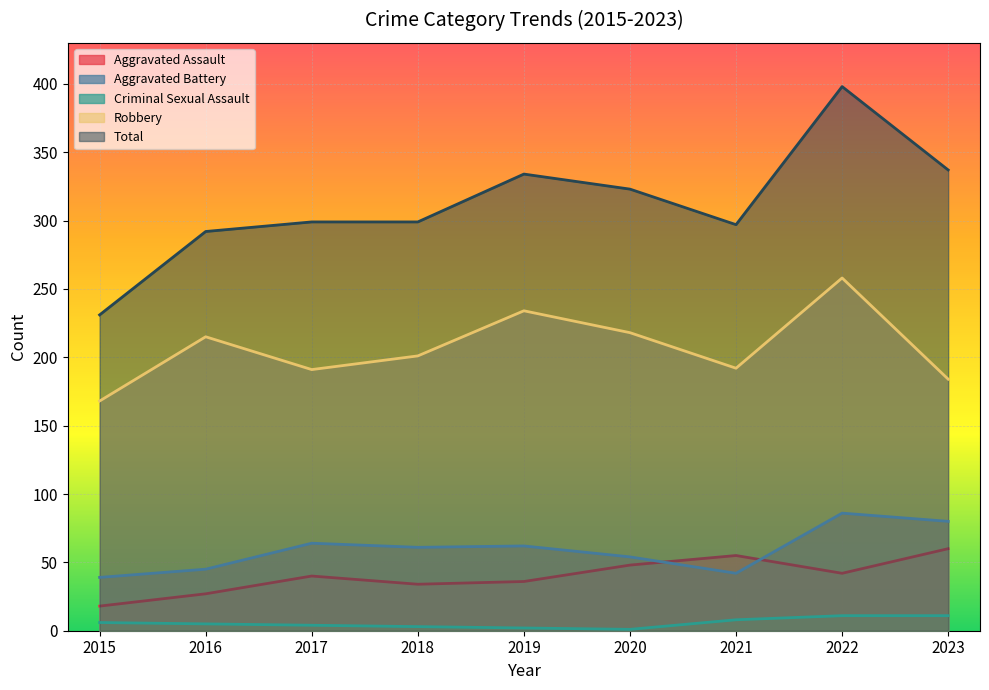

What is the minimum value shown in the chart?

1